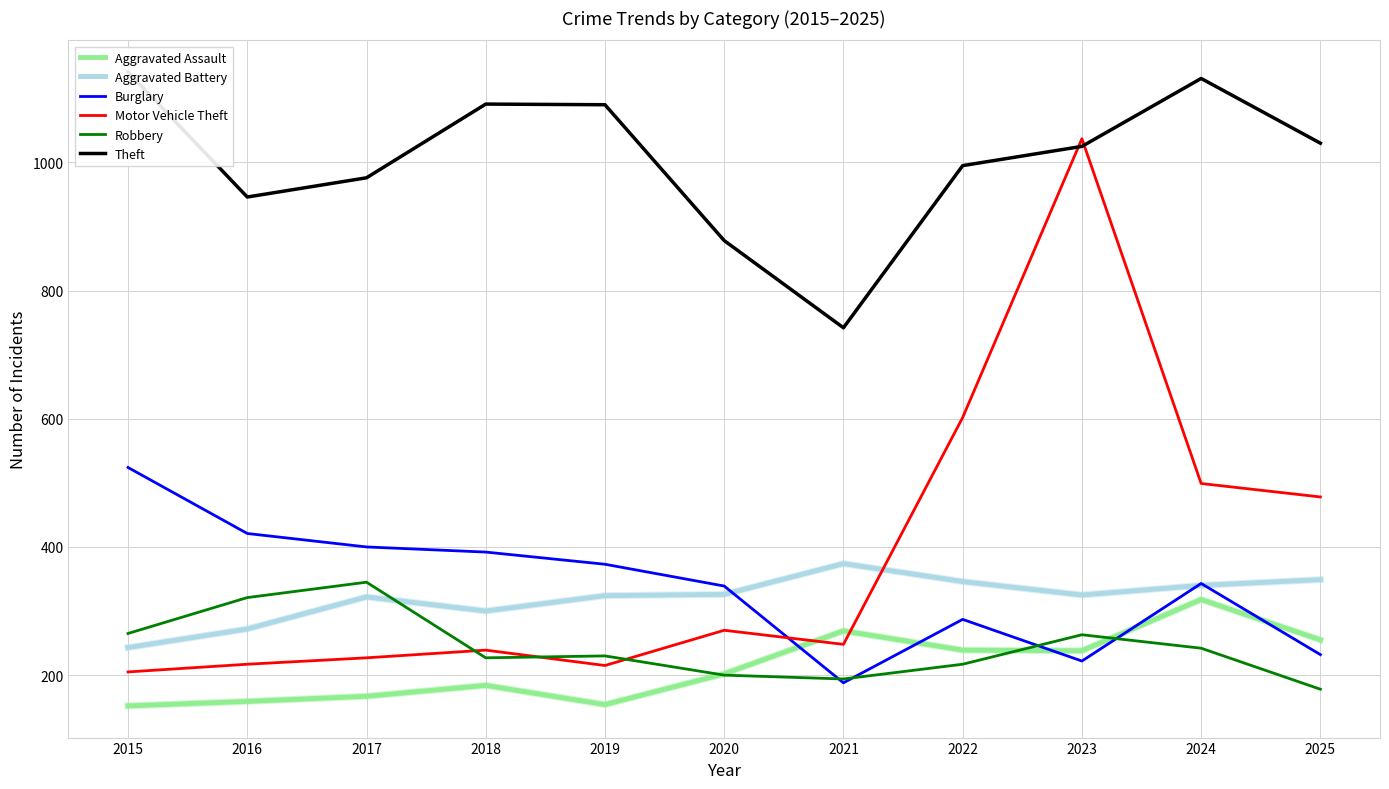

What is the sum of the Aggravated Assault values at 2017 and 2018?

351